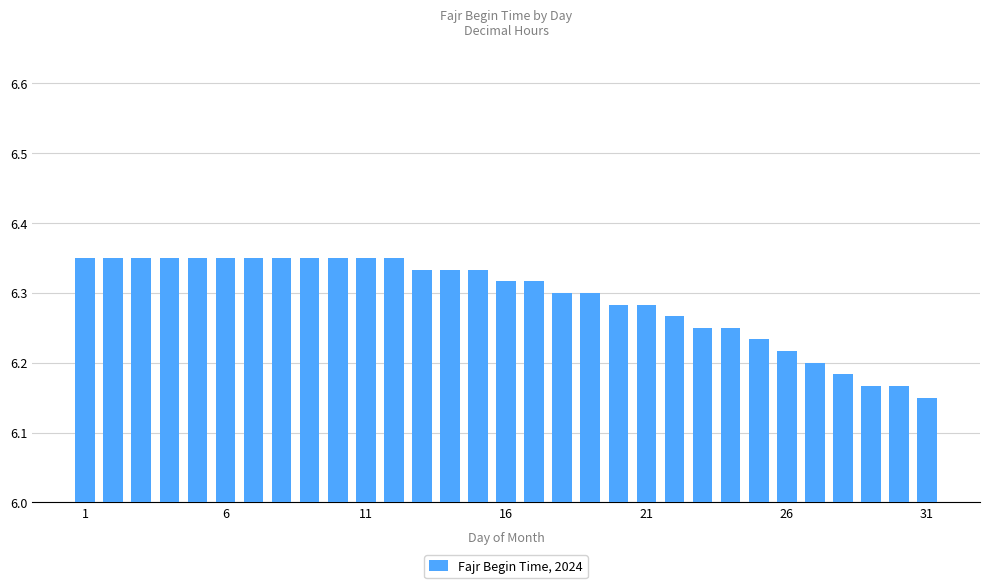

Count the values in the range 6 to 7.

31